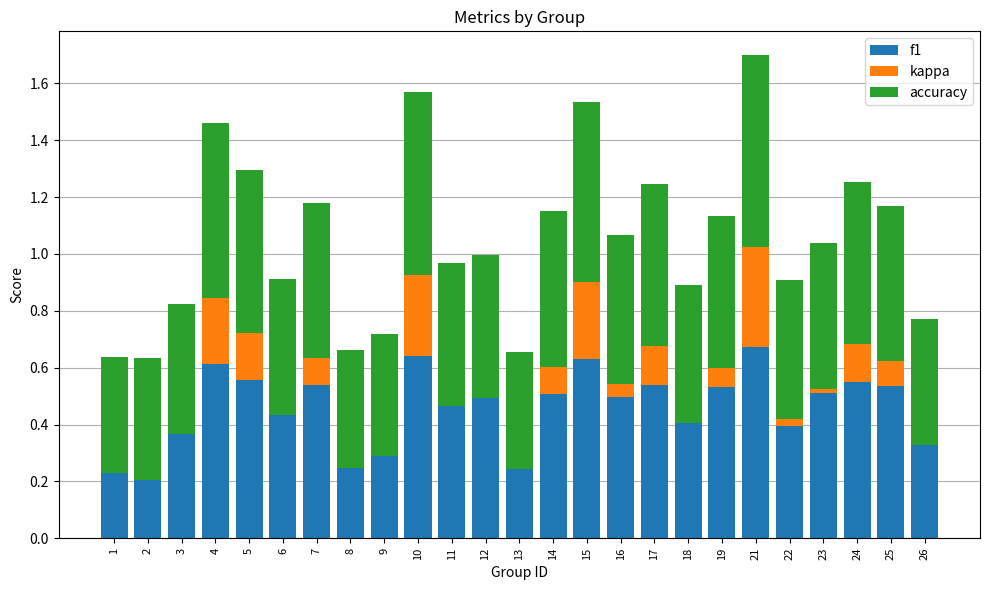

How many values in kappa are below zero?

9